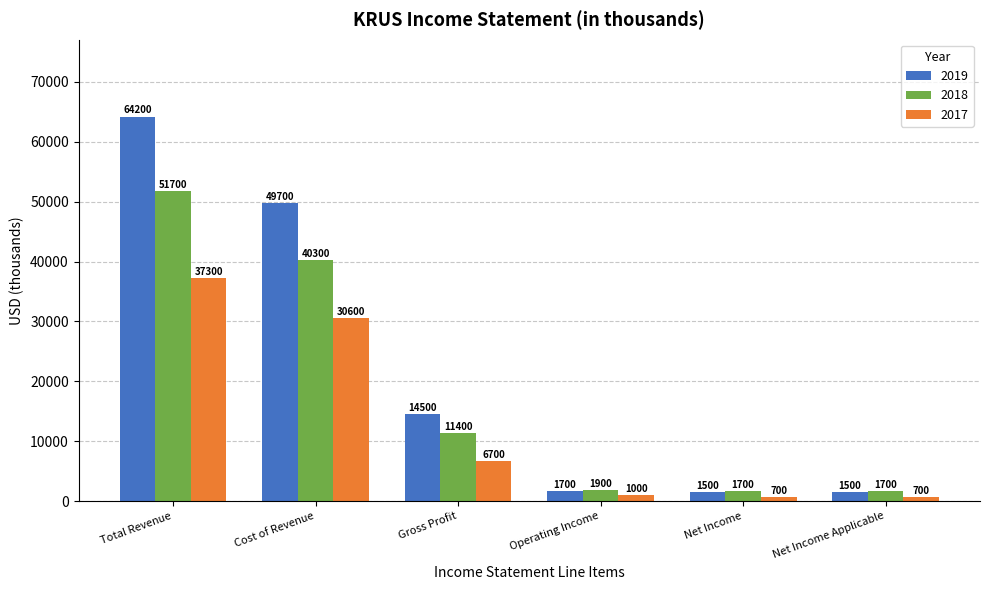

At how many categories does at least one series exceed 22887?

2